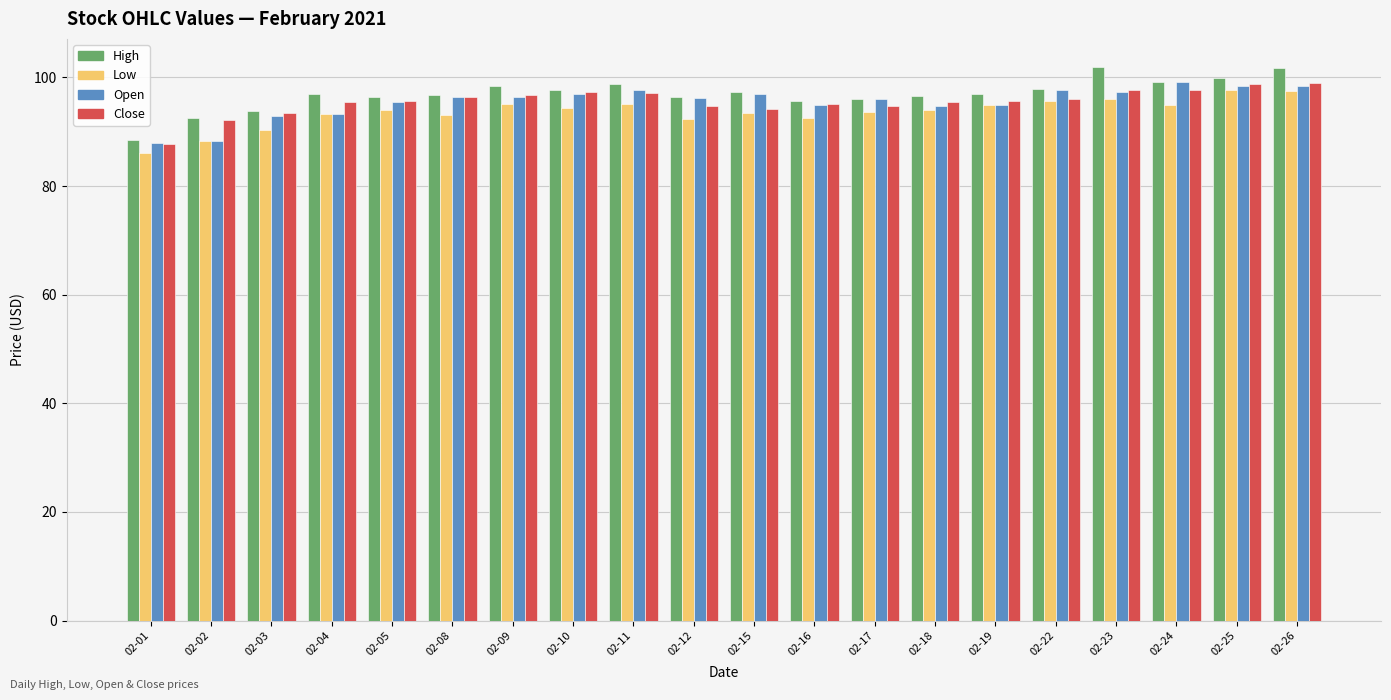

What are all the series names shown in the legend?

High, Low, Open, Close